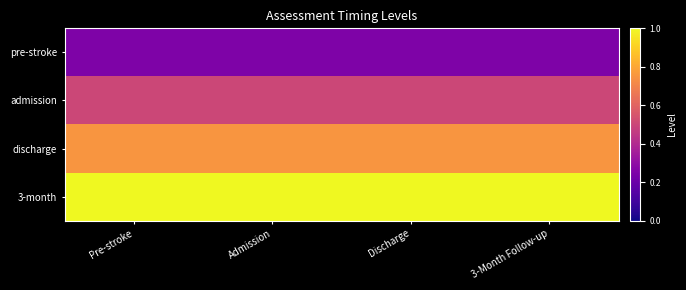

Rank the series by their maximum value, from lowest to highest.

pre-stroke, admission, discharge, 3-month